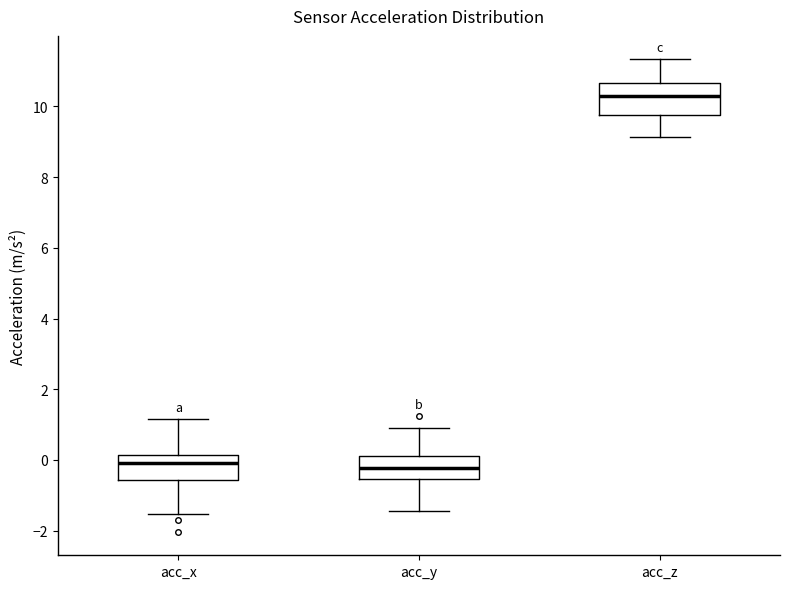

Which box has the highest median line?

acc_z